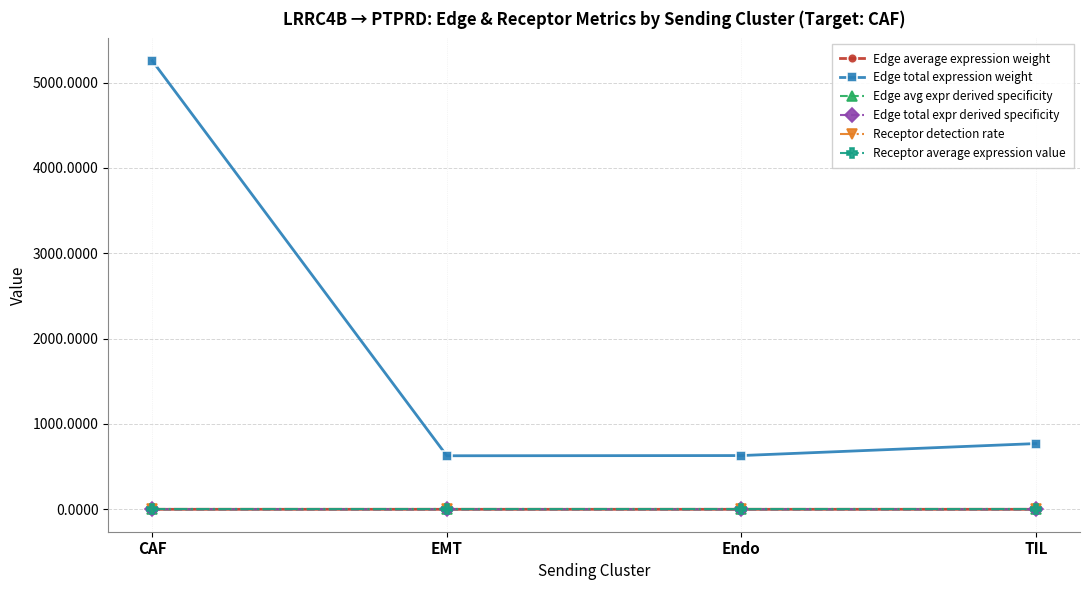

What is the lowest value of the Edge total expression weight series?

627.3